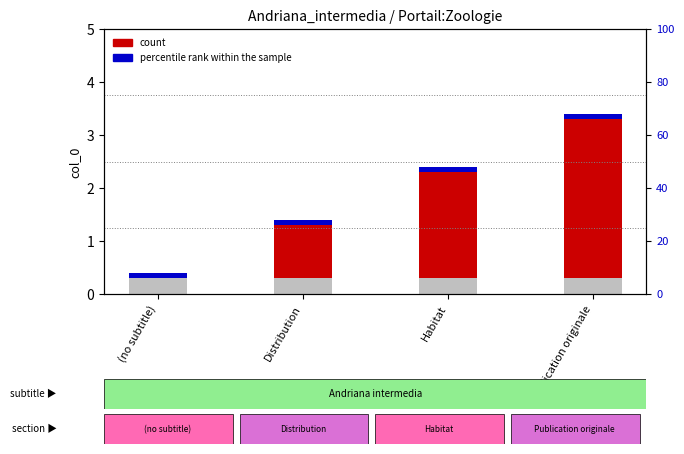

At which label does percentile rank within the sample reach its peak?

(no subtitle)